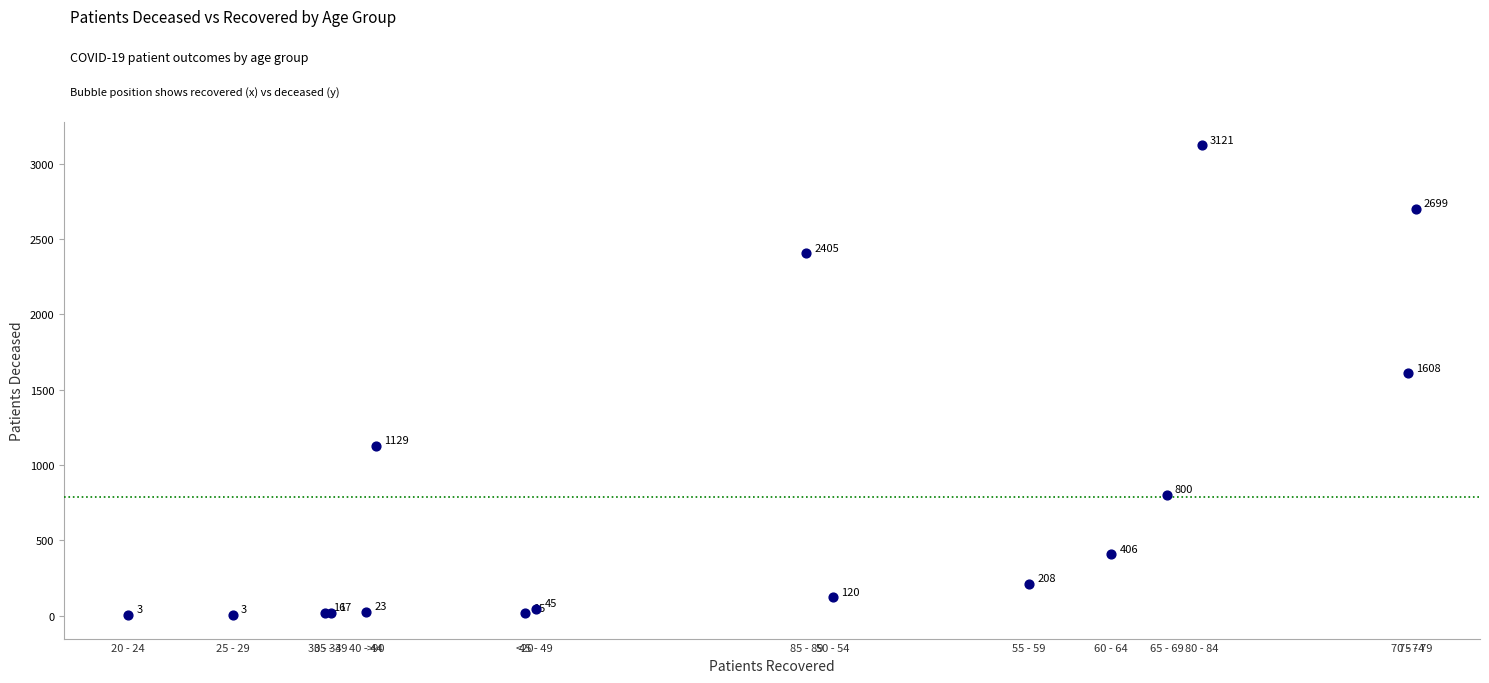

What Y value in the scatter plot is closest to 1562?

1608